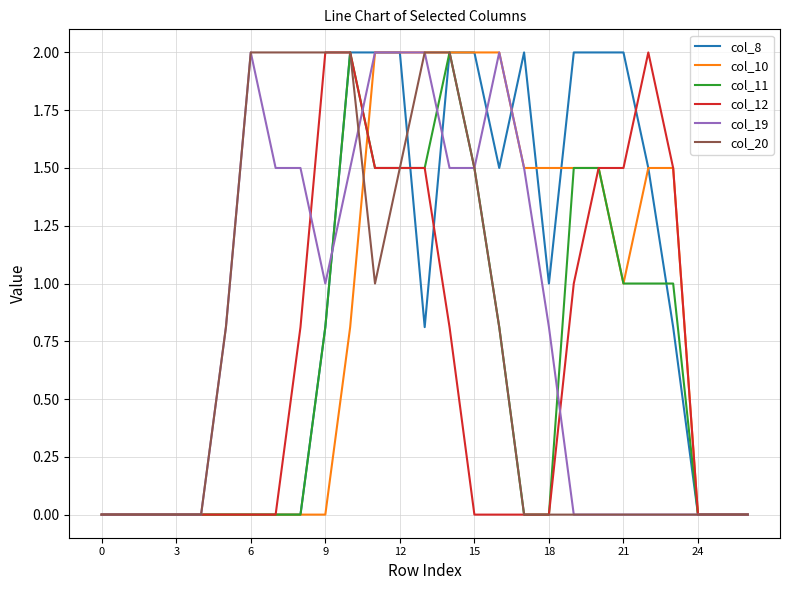

What is the difference between the maximum and second lowest values in the col_10 series?

2.0